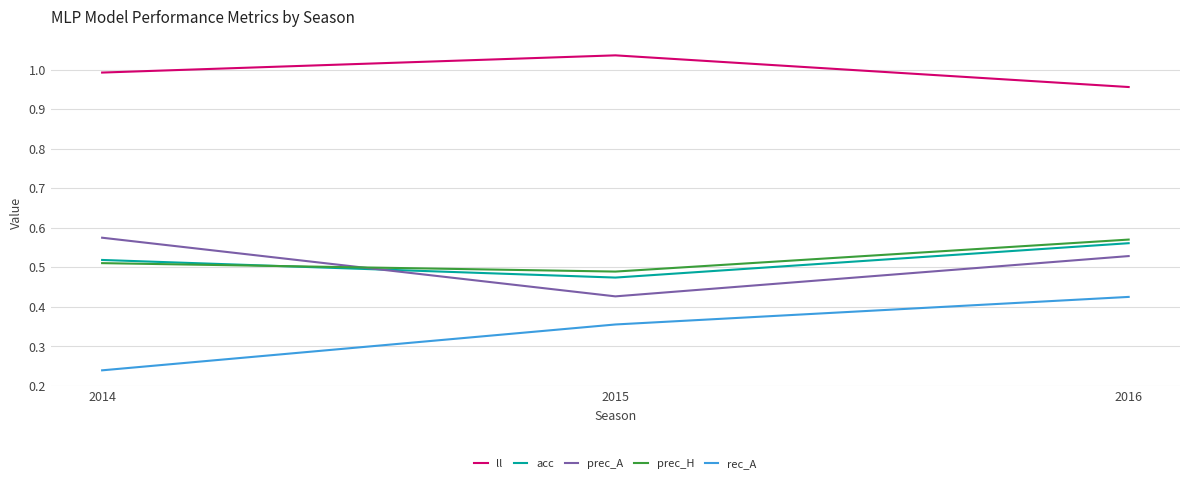

Which series has the largest range (max minus min)?

rec_A